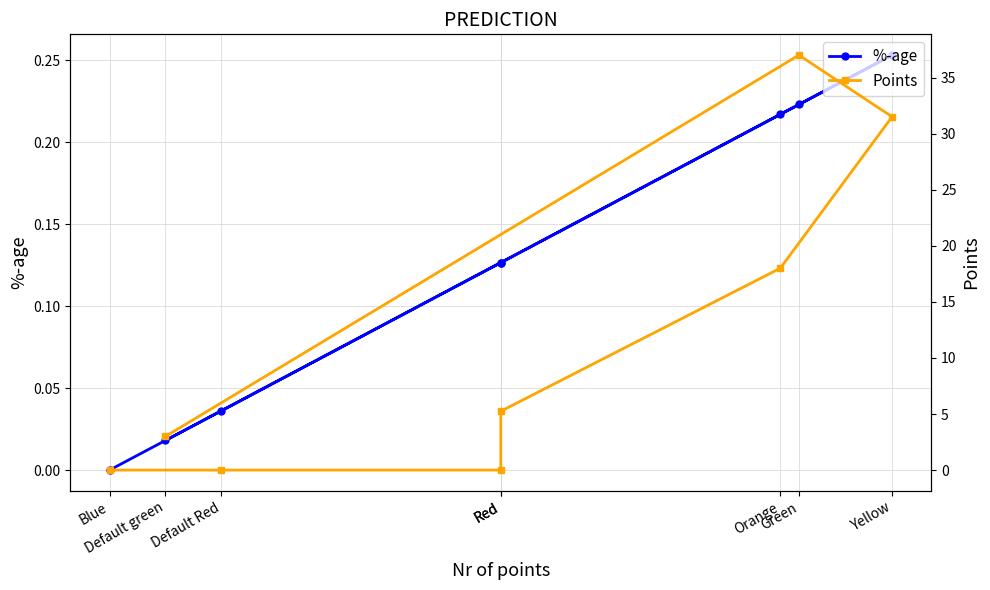

Is the value of %-age at Red greater than the value of Points at Blue?

Yes